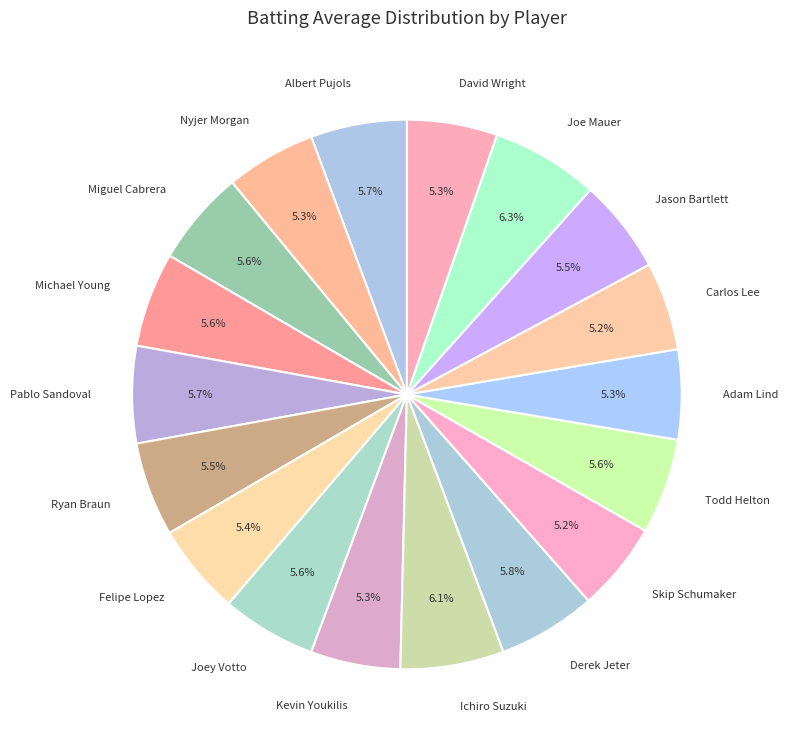

Count the number of slices in the pie.

18